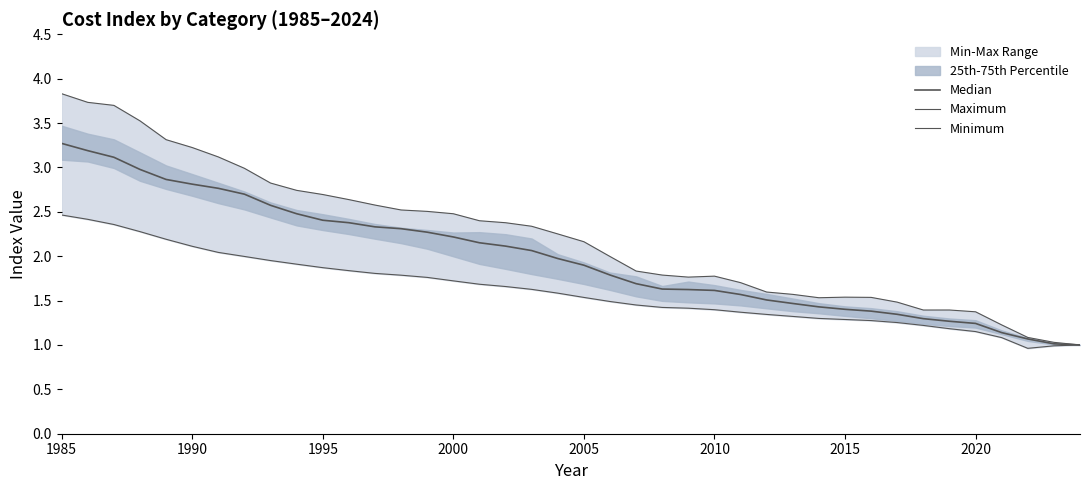

True or false: Median has a value of 1.3 at 2005.

False